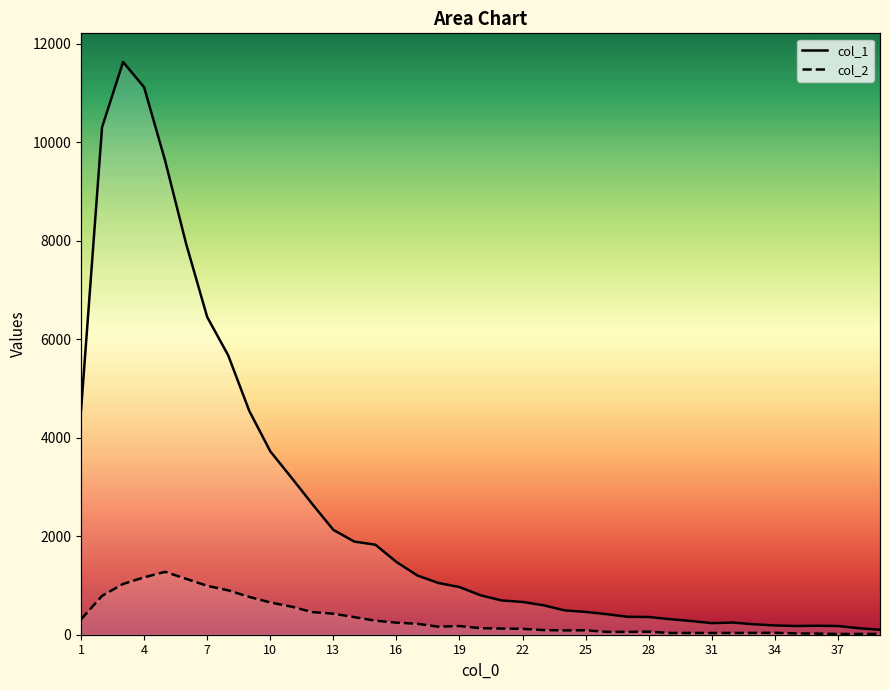

Where is the first local maximum for col_1?

3